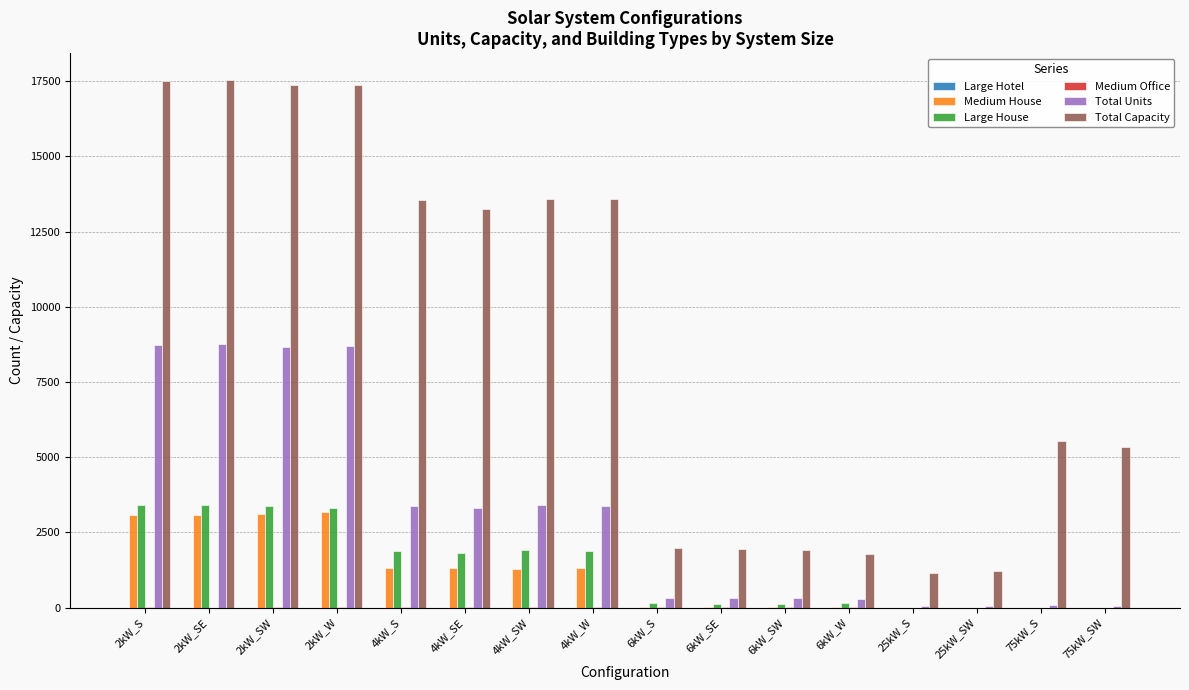

Which series changed the most between 4kW_W and 6kW_SW?

Total Capacity